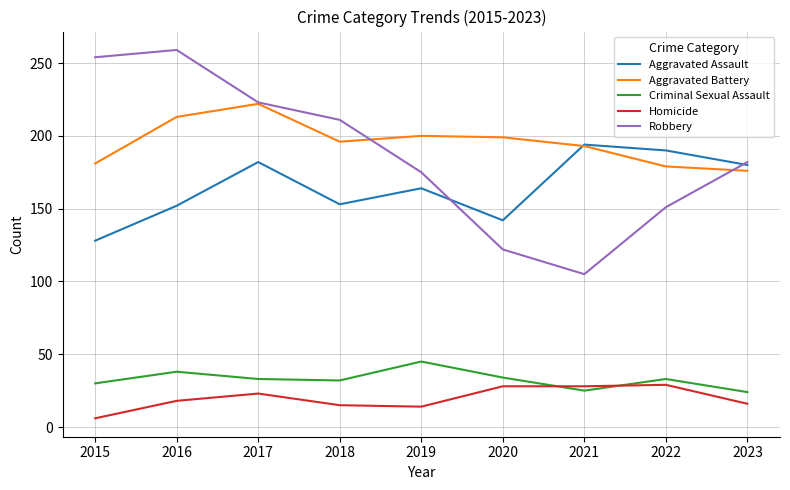

At which category does the chart reach its minimum across all series?

2015